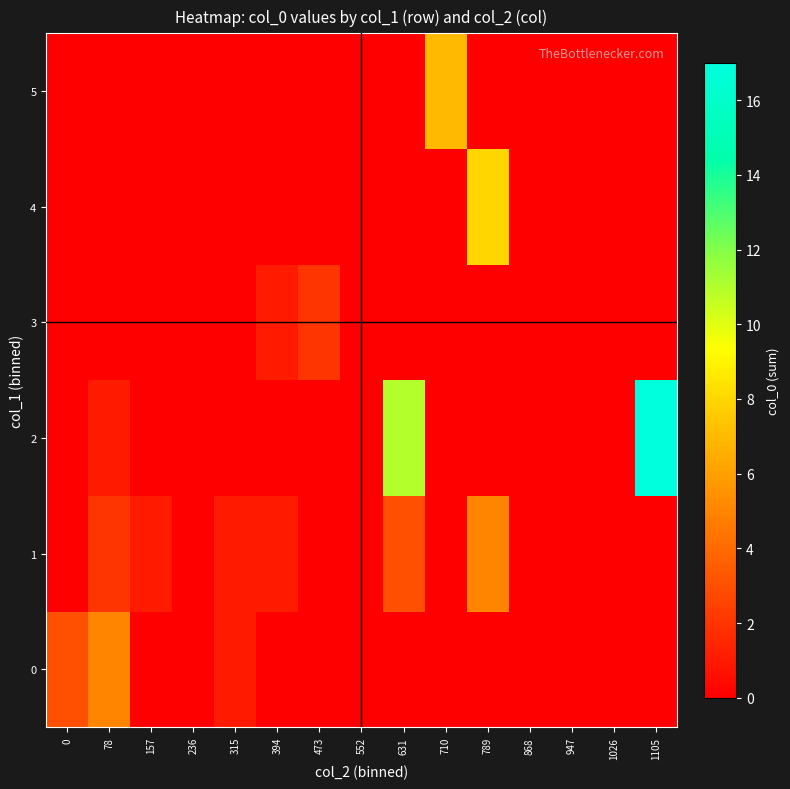

Rank the series by their maximum value, from lowest to highest.

3, 0, 1, 5, 4, 2